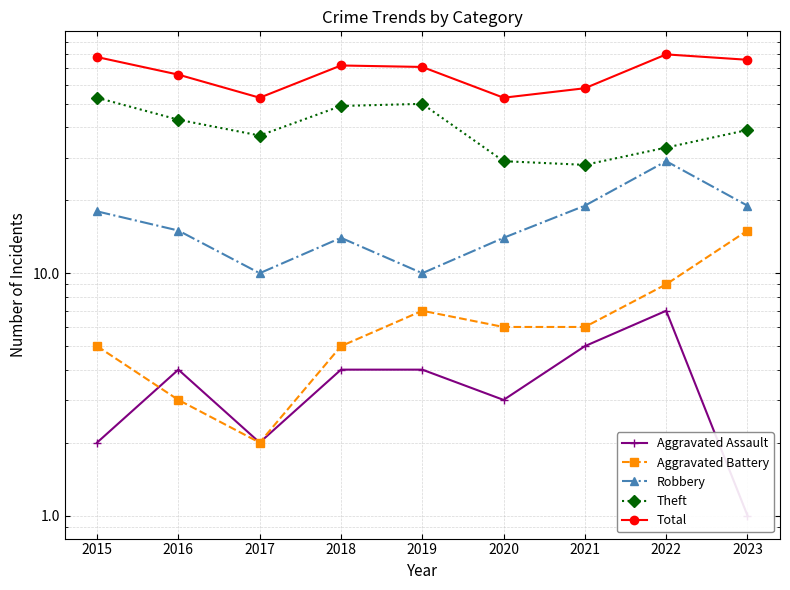

Count the number of data series in this chart.

5